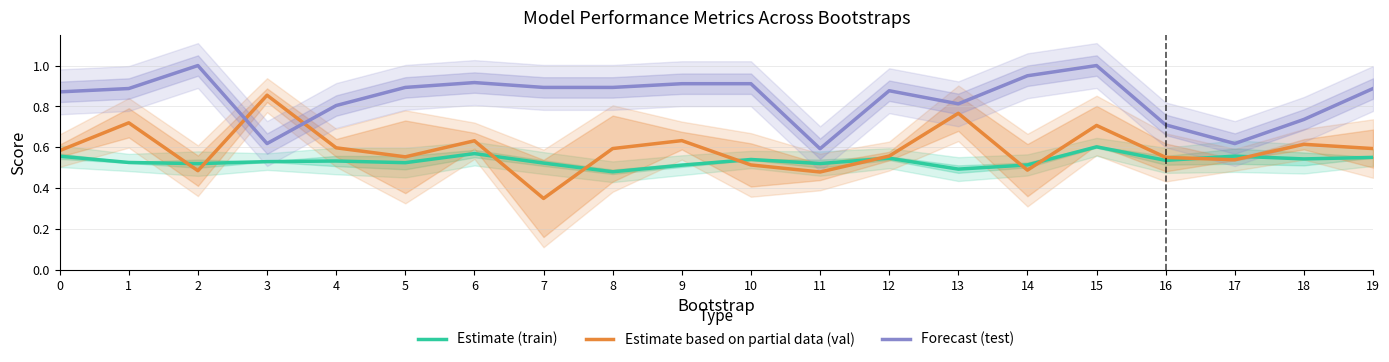

At 14, list the series in order from smallest to largest.

Estimate based on partial data (val), Estimate (train), Forecast (test)